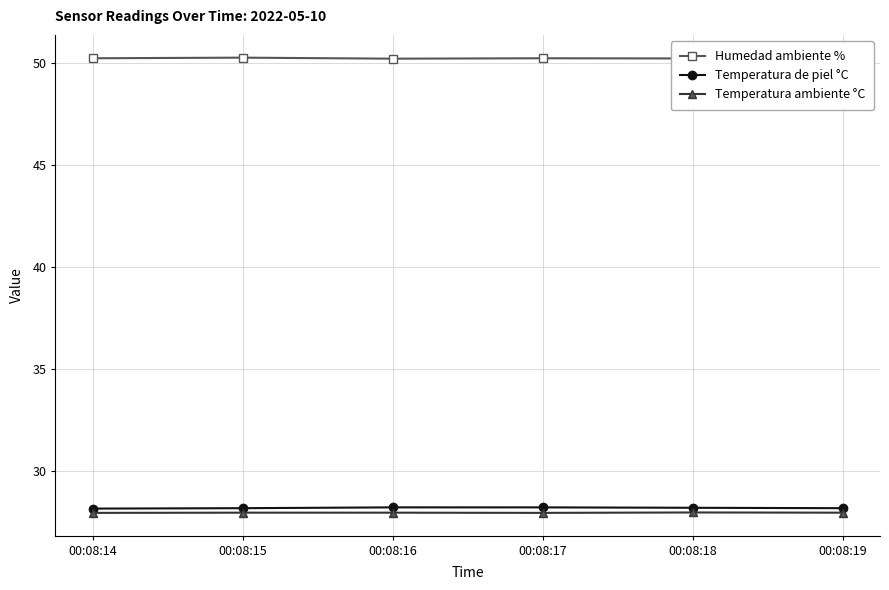

What is the difference between the highest and lowest values at 00:08:19?

22.2